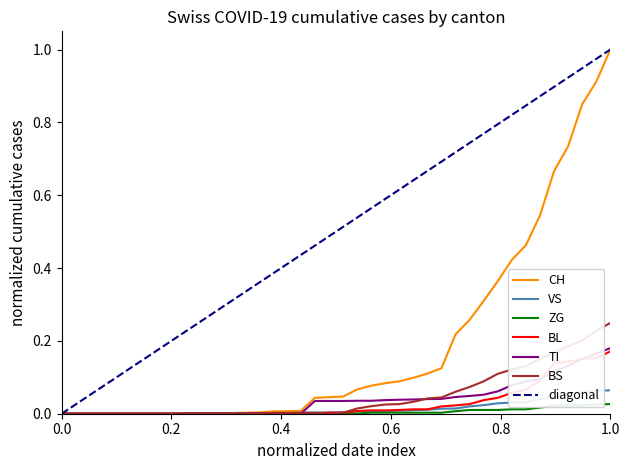

What is the difference between the BL values at 2020-04-02 and 2020-03-02?

0.2